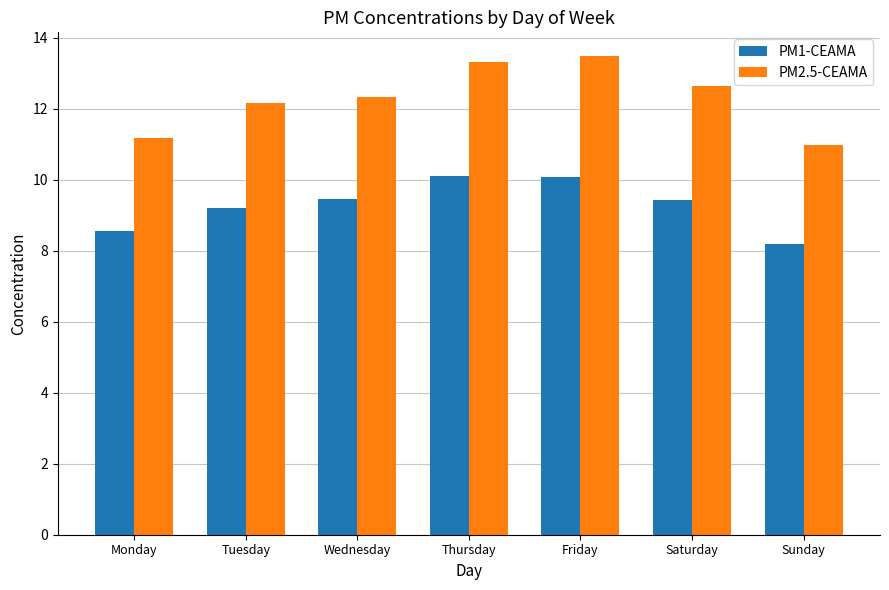

What is the difference between the maximum and second lowest values in the PM2.5-CEAMA series?

2.3